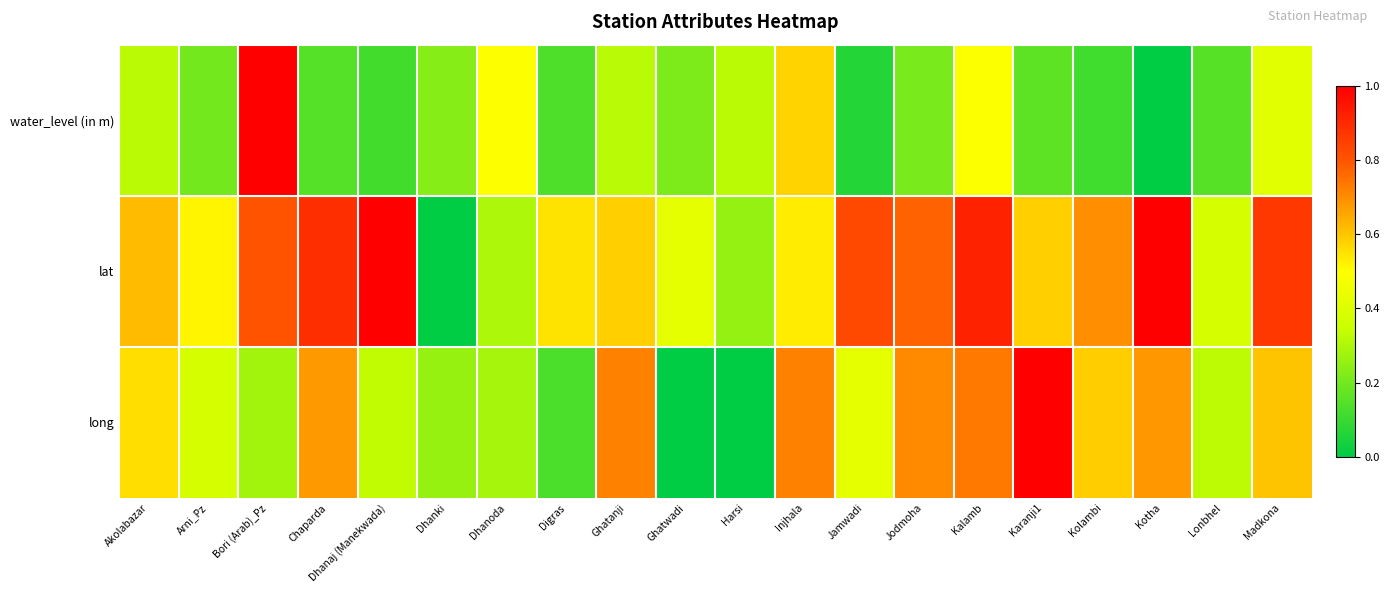

Reading right to left, what are all the values shown in this chart?

water_level (in m): Madkona=0.4	Lonbhel=0.1	Kotha=0.0	Kolambi=0.1	Karanji1=0.2	Kalamb=0.5	Jodmoha=0.2	Jamwadi=0.1	Injhala=0.6	Harsi=0.3	Ghatwadi=0.2	Ghatanji=0.3	Digras=0.1	Dhanoda=0.5	Dhanki=0.2	Dhanaj (Manekwada)=0.1	Chaparda=0.1	Bori (Arab)_Pz=1.0	Arni_Pz=0.2	Akolabazar=0.3
lat: Madkona=0.9	Lonbhel=0.4	Kotha=1.0	Kolambi=0.7	Karanji1=0.6	Kalamb=0.9	Jodmoha=0.8	Jamwadi=0.8	Injhala=0.5	Harsi=0.3	Ghatwadi=0.4	Ghatanji=0.6	Digras=0.6	Dhanoda=0.3	Dhanki=0.0	Dhanaj (Manekwada)=1.0	Chaparda=0.9	Bori (Arab)_Pz=0.8	Arni_Pz=0.5	Akolabazar=0.6
long: Madkona=0.6	Lonbhel=0.3	Kotha=0.7	Kolambi=0.6	Karanji1=1.0	Kalamb=0.7	Jodmoha=0.7	Jamwadi=0.4	Injhala=0.7	Harsi=0.0	Ghatwadi=0.0	Ghatanji=0.7	Digras=0.1	Dhanoda=0.3	Dhanki=0.3	Dhanaj (Manekwada)=0.3	Chaparda=0.7	Bori (Arab)_Pz=0.3	Arni_Pz=0.4	Akolabazar=0.6